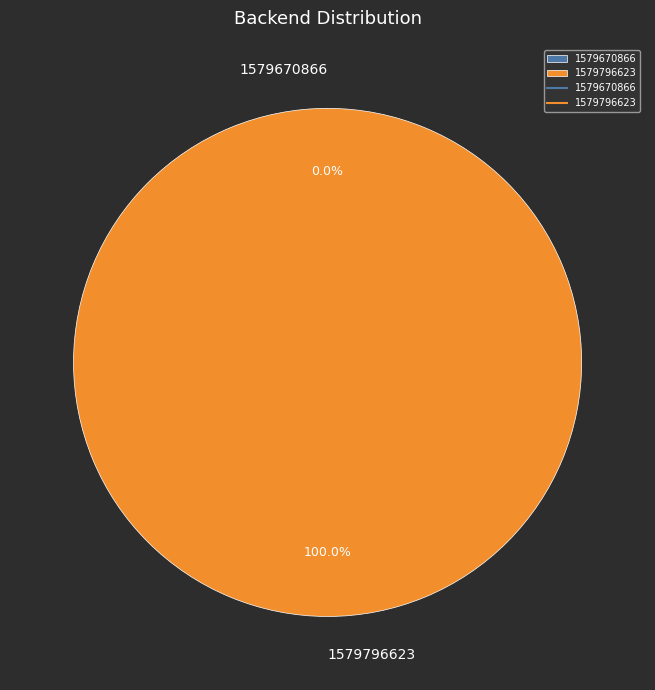

How many slices are in this pie chart?

2